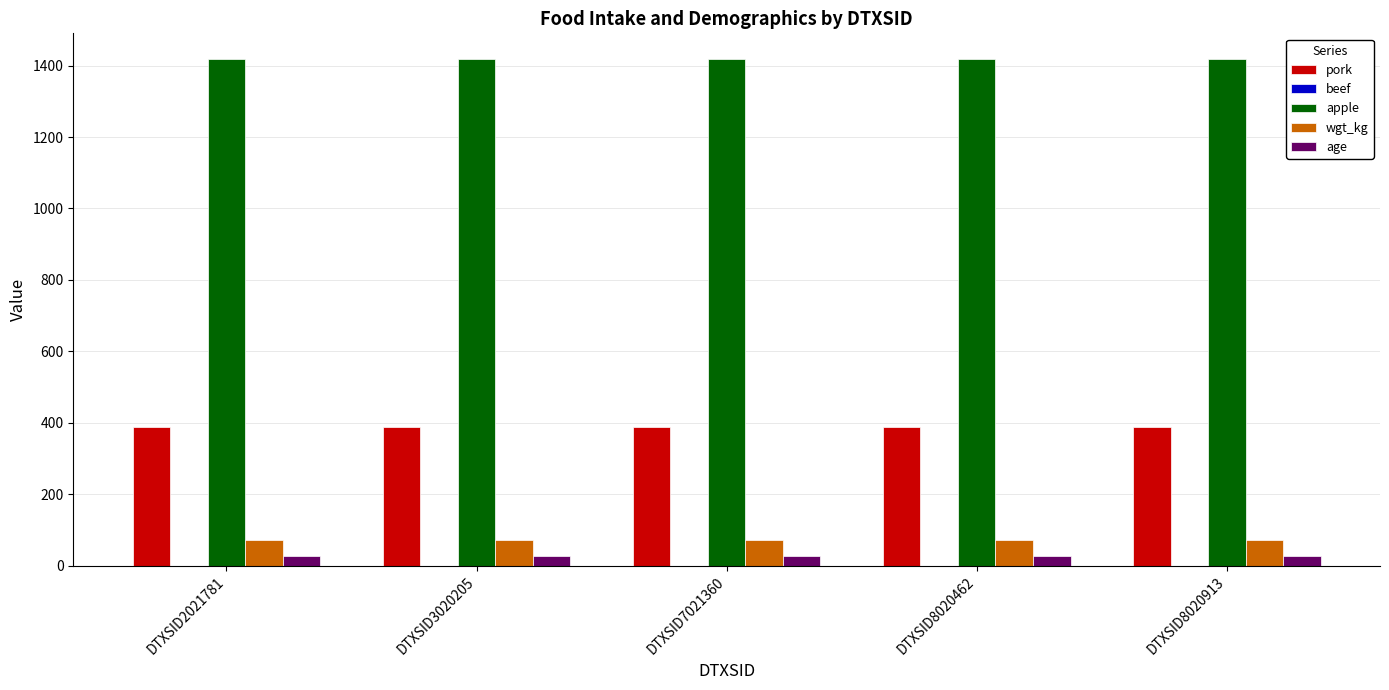

What is the difference between the highest and lowest values at DTXSID8020462?

1390.1